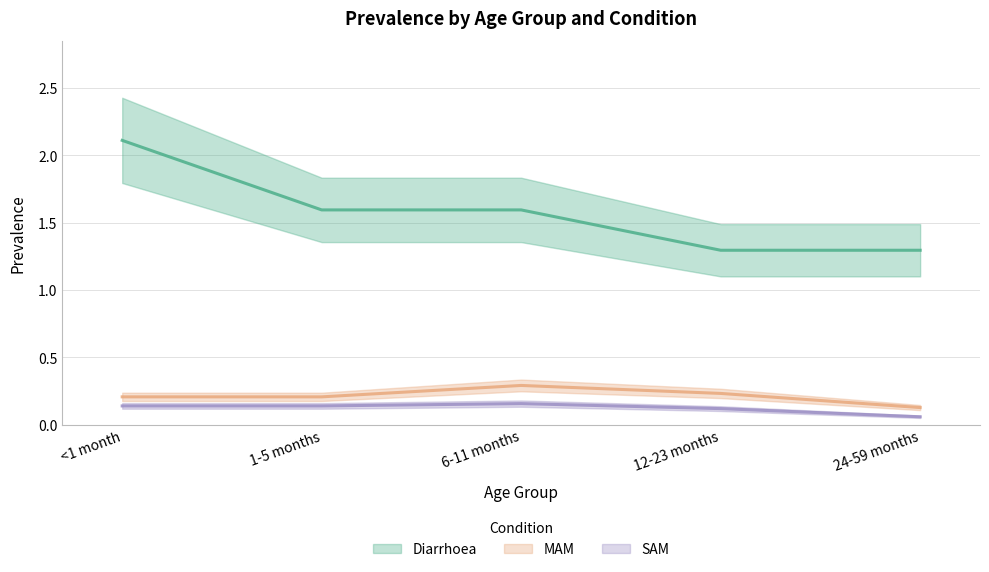

The SAM series shows 0.2 at 12-23 months. True or false?

False